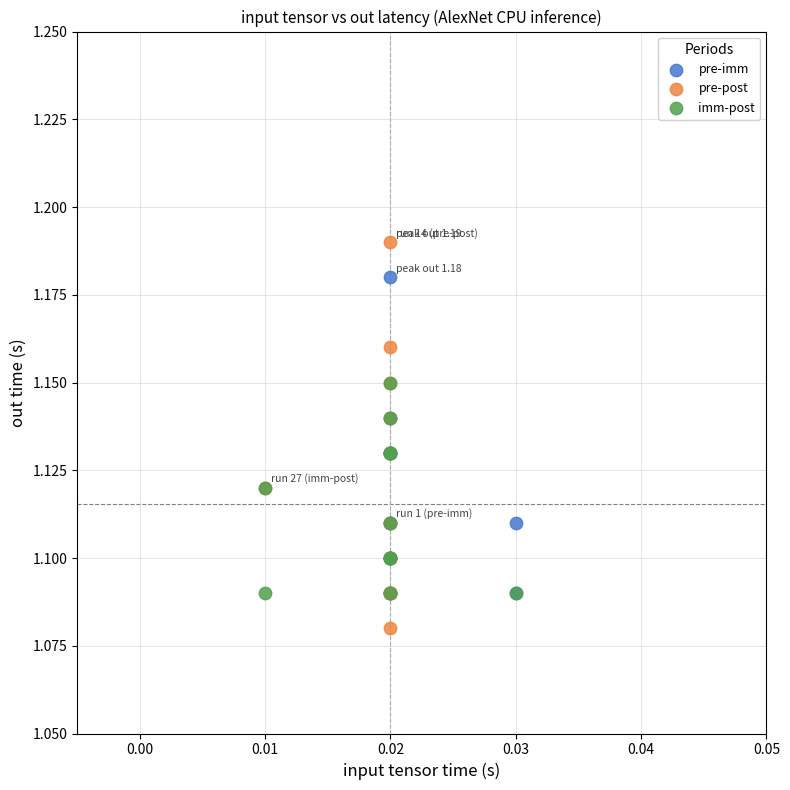

What are all the series names shown in the legend?

pre-imm, pre-post, imm-post